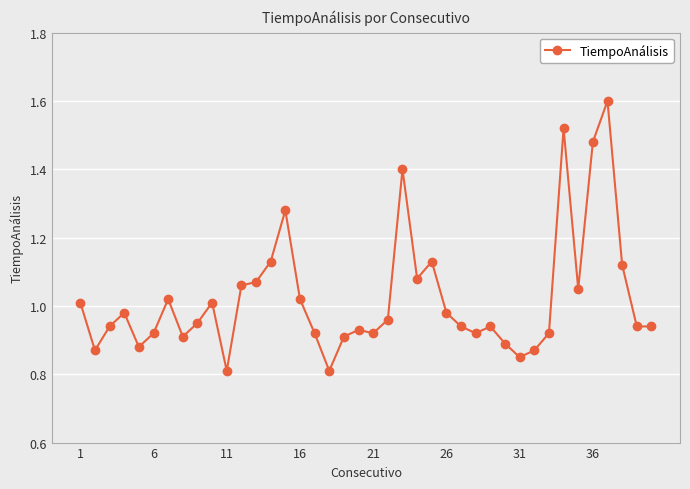

What is the greatest value displayed?

1.6